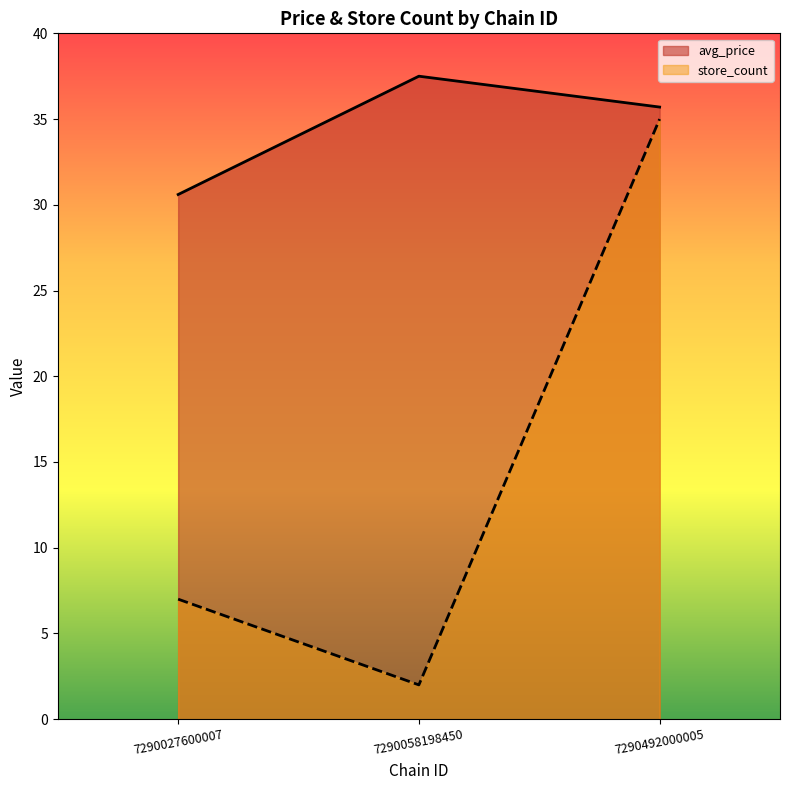

At which label is store_count closest to 18?

7290027600007